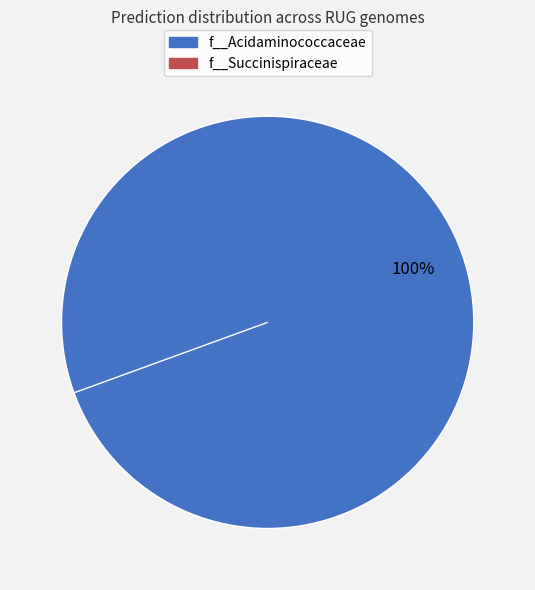

Is there a majority slice in this chart?

No